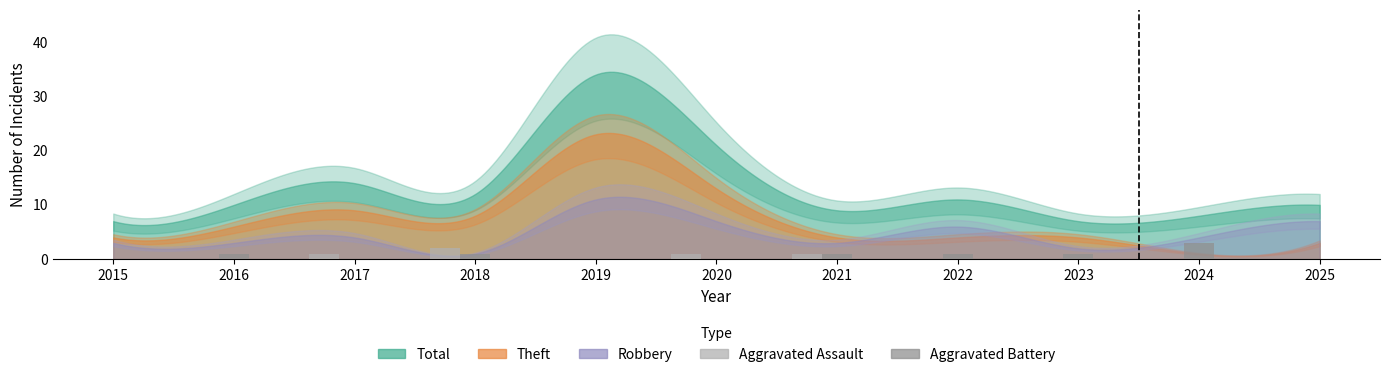

Reading left to right, extract all data points from this chart.

Aggravated Assault: 0	0	1	2	0	1	1	0	0	0	0
Aggravated Battery: 0	1	0	1	0	0	1	1	1	3	0